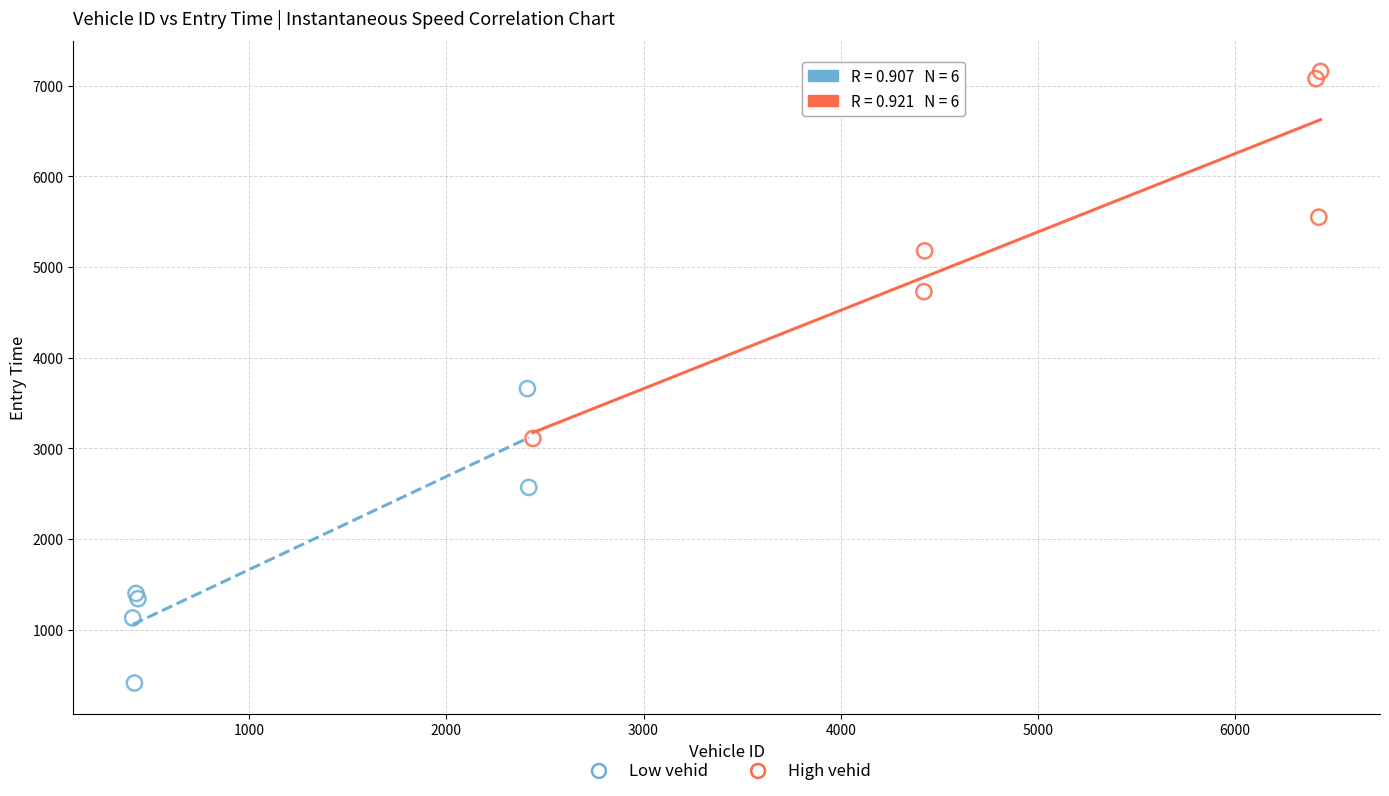

Which series reaches the maximum Y coordinate?

High vehid